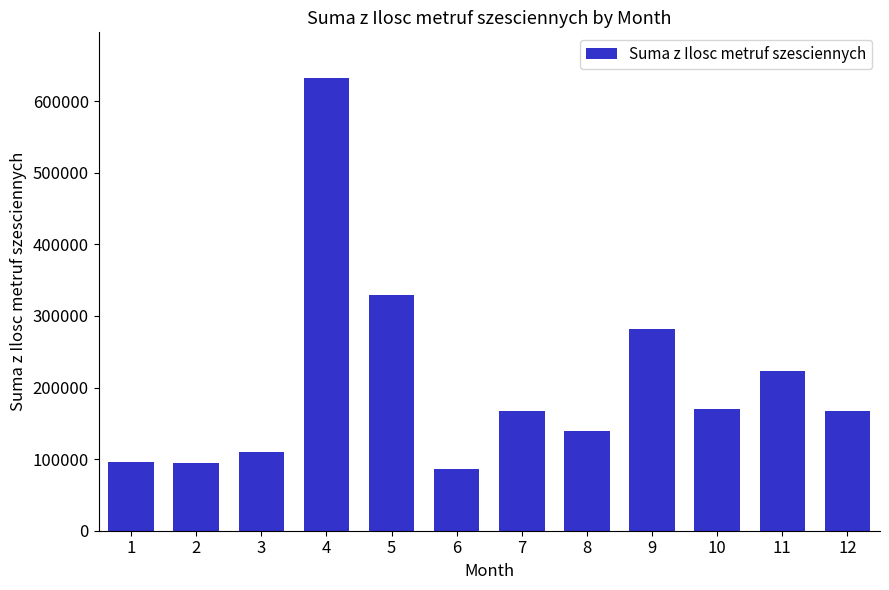

At which label is the value closest to 359279?

5